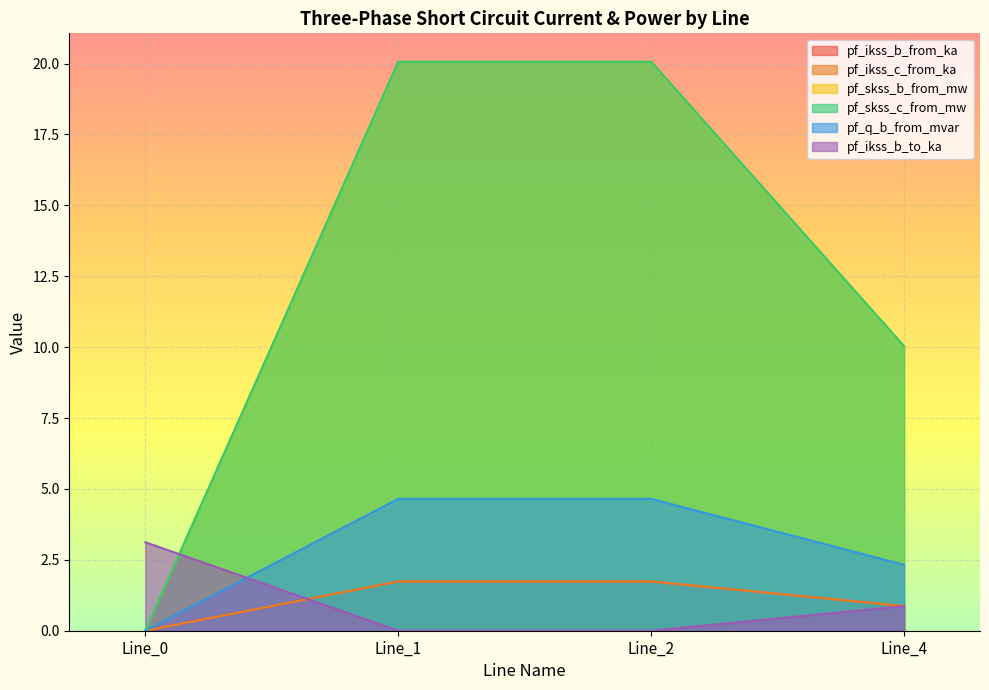

Does the chart display data point markers on the line(s)?

No